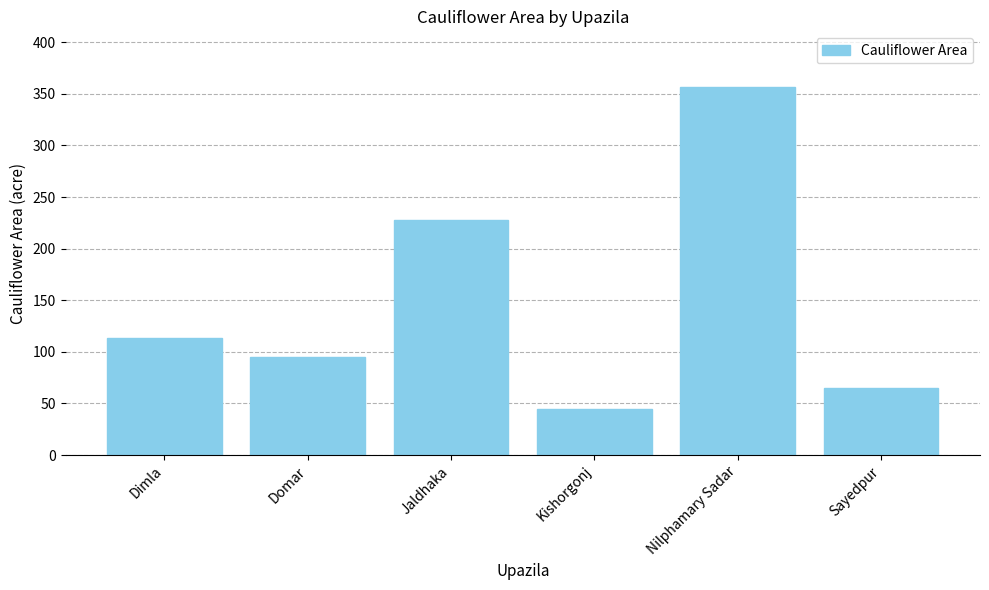

How many bars are there in total?

6